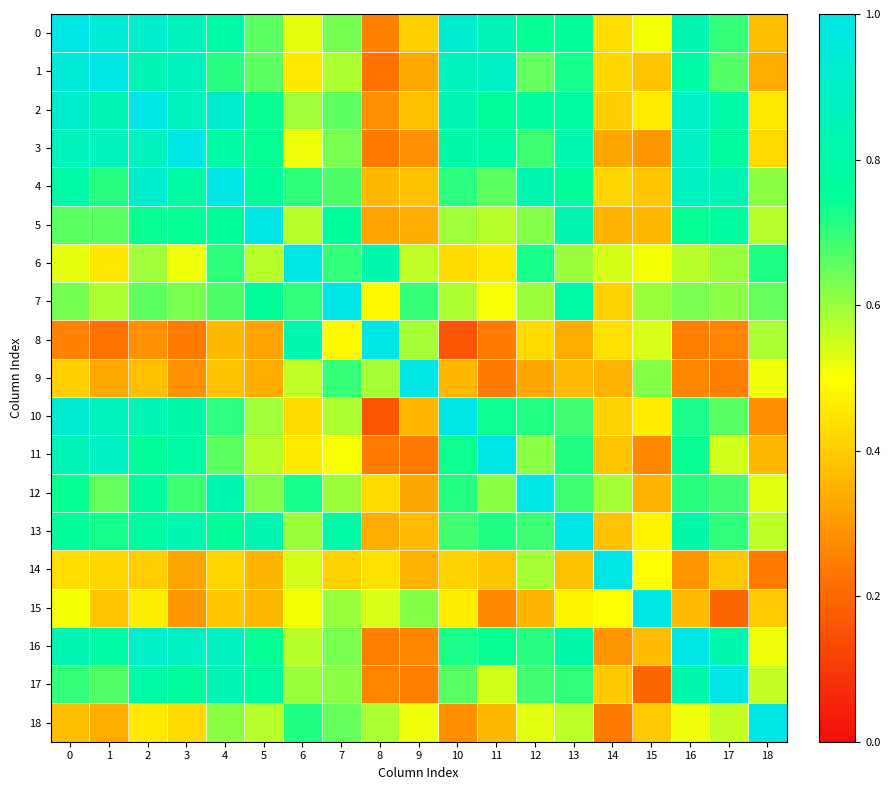

Reading left to right, list all the values displayed in this chart.

0: 0=1.0	1=0.9	2=0.9	3=0.9	4=0.8	5=0.7	6=0.5	7=0.6	8=0.3	9=0.4	10=0.9	11=0.9	12=0.7	13=0.8	14=0.4	15=0.5	16=0.8	17=0.7	18=0.4
1: 0=0.9	1=1.0	2=0.8	3=0.9	4=0.7	5=0.7	6=0.5	7=0.6	8=0.2	9=0.3	10=0.9	11=0.9	12=0.7	13=0.7	14=0.4	15=0.4	16=0.8	17=0.7	18=0.3
2: 0=0.9	1=0.8	2=1.0	3=0.9	4=0.9	5=0.7	6=0.6	7=0.7	8=0.3	9=0.4	10=0.8	11=0.8	12=0.8	13=0.8	14=0.4	15=0.5	16=0.9	17=0.8	18=0.5
3: 0=0.9	1=0.9	2=0.9	3=1.0	4=0.8	5=0.7	6=0.5	7=0.6	8=0.2	9=0.3	10=0.8	11=0.8	12=0.7	13=0.8	14=0.3	15=0.3	16=0.9	17=0.8	18=0.4
4: 0=0.8	1=0.7	2=0.9	3=0.8	4=1.0	5=0.8	6=0.7	7=0.7	8=0.4	9=0.4	10=0.7	11=0.7	12=0.8	13=0.8	14=0.4	15=0.4	16=0.9	17=0.8	18=0.6
5: 0=0.7	1=0.7	2=0.7	3=0.7	4=0.8	5=1.0	6=0.6	7=0.8	8=0.3	9=0.3	10=0.6	11=0.6	12=0.6	13=0.8	14=0.4	15=0.4	16=0.7	17=0.8	18=0.6
6: 0=0.5	1=0.5	2=0.6	3=0.5	4=0.7	5=0.6	6=1.0	7=0.7	8=0.8	9=0.6	10=0.4	11=0.5	12=0.7	13=0.6	14=0.5	15=0.5	16=0.6	17=0.6	18=0.7
7: 0=0.6	1=0.6	2=0.7	3=0.6	4=0.7	5=0.8	6=0.7	7=1.0	8=0.5	9=0.7	10=0.6	11=0.5	12=0.6	13=0.8	14=0.4	15=0.6	16=0.6	17=0.6	18=0.7
8: 0=0.3	1=0.2	2=0.3	3=0.2	4=0.4	5=0.3	6=0.8	7=0.5	8=1.0	9=0.6	10=0.2	11=0.2	12=0.4	13=0.3	14=0.4	15=0.5	16=0.2	17=0.3	18=0.6
9: 0=0.4	1=0.3	2=0.4	3=0.3	4=0.4	5=0.3	6=0.6	7=0.7	8=0.6	9=1.0	10=0.4	11=0.2	12=0.3	13=0.4	14=0.4	15=0.6	16=0.3	17=0.2	18=0.5
10: 0=0.9	1=0.9	2=0.8	3=0.8	4=0.7	5=0.6	6=0.4	7=0.6	8=0.2	9=0.4	10=1.0	11=0.7	12=0.7	13=0.7	14=0.4	15=0.5	16=0.7	17=0.7	18=0.3
11: 0=0.9	1=0.9	2=0.8	3=0.8	4=0.7	5=0.6	6=0.5	7=0.5	8=0.2	9=0.2	10=0.7	11=1.0	12=0.6	13=0.7	14=0.4	15=0.3	16=0.7	17=0.5	18=0.4
12: 0=0.7	1=0.7	2=0.8	3=0.7	4=0.8	5=0.6	6=0.7	7=0.6	8=0.4	9=0.3	10=0.7	11=0.6	12=1.0	13=0.7	14=0.6	15=0.4	16=0.7	17=0.7	18=0.5
13: 0=0.8	1=0.7	2=0.8	3=0.8	4=0.8	5=0.8	6=0.6	7=0.8	8=0.3	9=0.4	10=0.7	11=0.7	12=0.7	13=1.0	14=0.4	15=0.5	16=0.8	17=0.7	18=0.6
14: 0=0.4	1=0.4	2=0.4	3=0.3	4=0.4	5=0.4	6=0.5	7=0.4	8=0.4	9=0.4	10=0.4	11=0.4	12=0.6	13=0.4	14=1.0	15=0.5	16=0.3	17=0.4	18=0.2
15: 0=0.5	1=0.4	2=0.5	3=0.3	4=0.4	5=0.4	6=0.5	7=0.6	8=0.5	9=0.6	10=0.5	11=0.3	12=0.4	13=0.5	14=0.5	15=1.0	16=0.4	17=0.2	18=0.4
16: 0=0.8	1=0.8	2=0.9	3=0.9	4=0.9	5=0.7	6=0.6	7=0.6	8=0.2	9=0.3	10=0.7	11=0.7	12=0.7	13=0.8	14=0.3	15=0.4	16=1.0	17=0.8	18=0.5
17: 0=0.7	1=0.7	2=0.8	3=0.8	4=0.8	5=0.8	6=0.6	7=0.6	8=0.3	9=0.2	10=0.7	11=0.5	12=0.7	13=0.7	14=0.4	15=0.2	16=0.8	17=1.0	18=0.6
18: 0=0.4	1=0.3	2=0.5	3=0.4	4=0.6	5=0.6	6=0.7	7=0.7	8=0.6	9=0.5	10=0.3	11=0.4	12=0.5	13=0.6	14=0.2	15=0.4	16=0.5	17=0.6	18=1.0